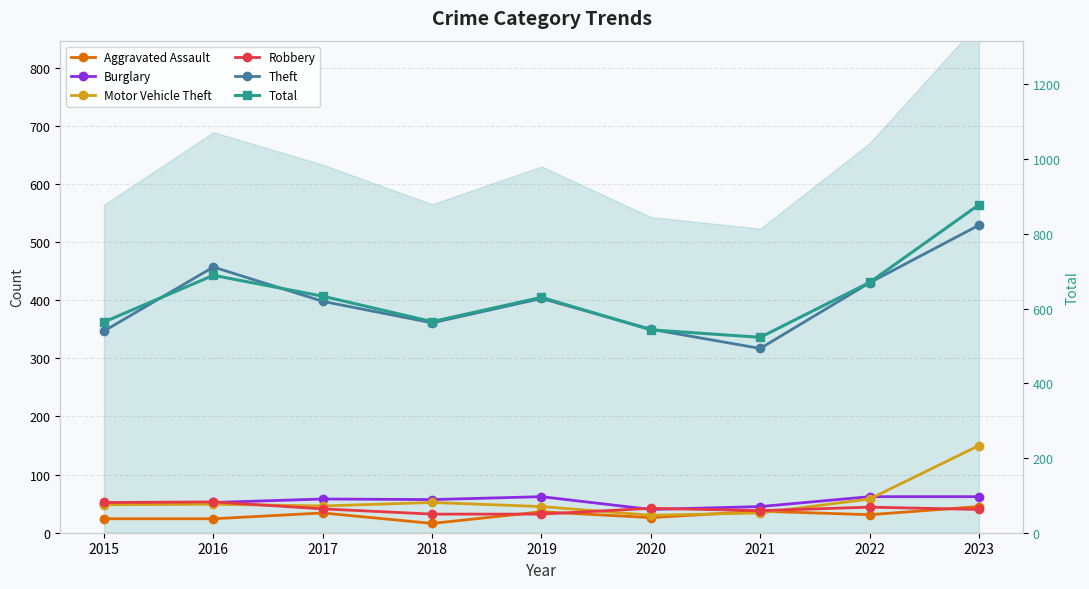

True or false: Burglary and Theft intersect in this chart.

False